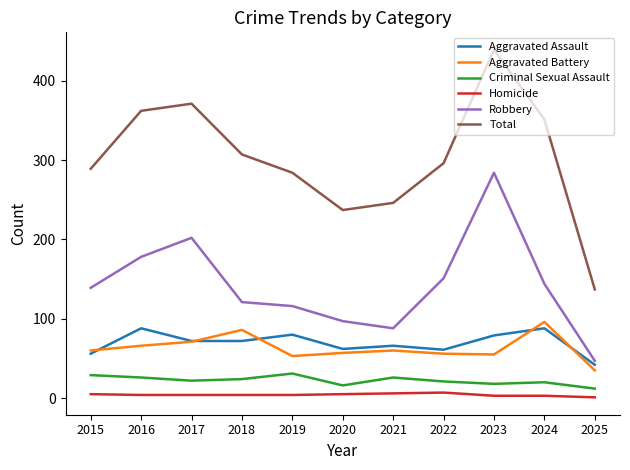

True or false: Aggravated Battery has more than 2 points higher than both neighbors.

True